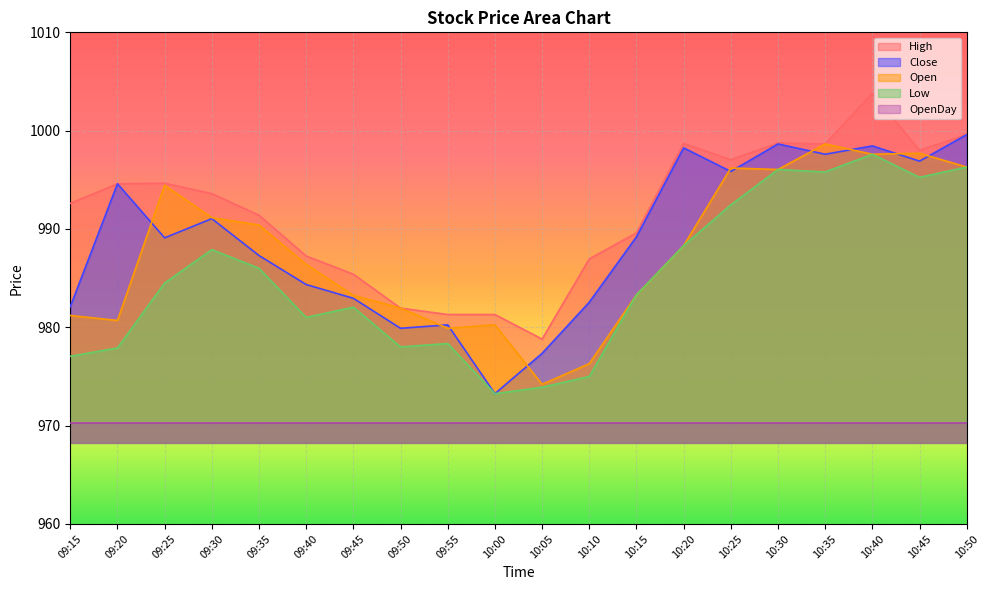

Does the chart display data point markers on the line(s)?

No